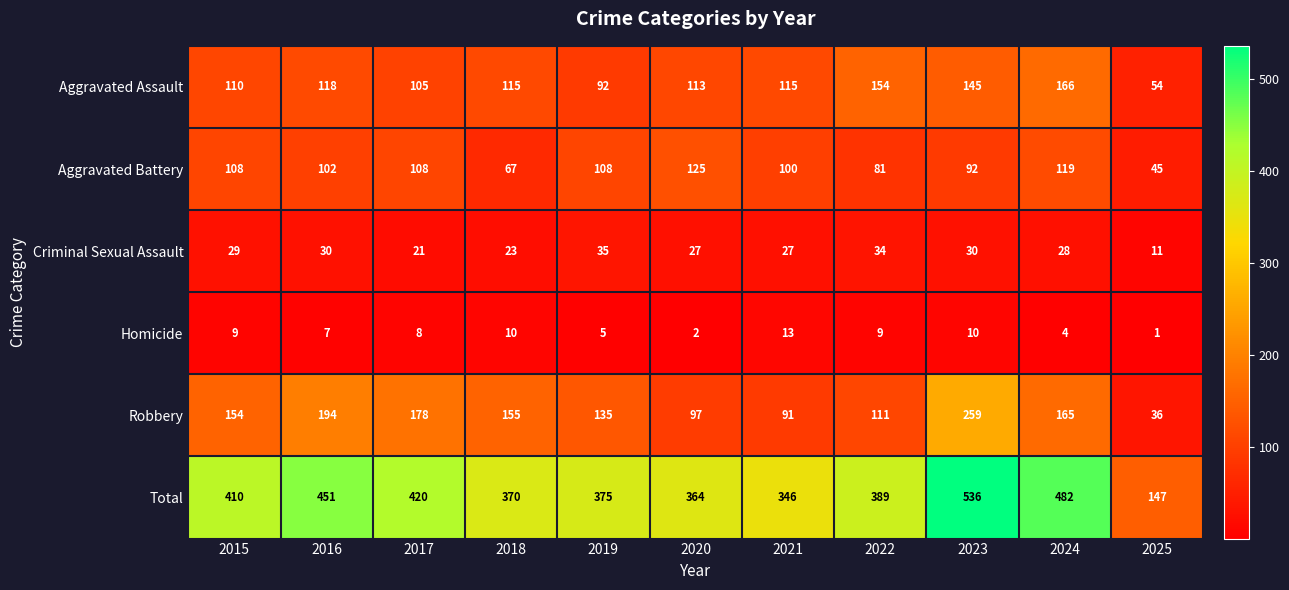

Which series has the largest total across all categories?

Total